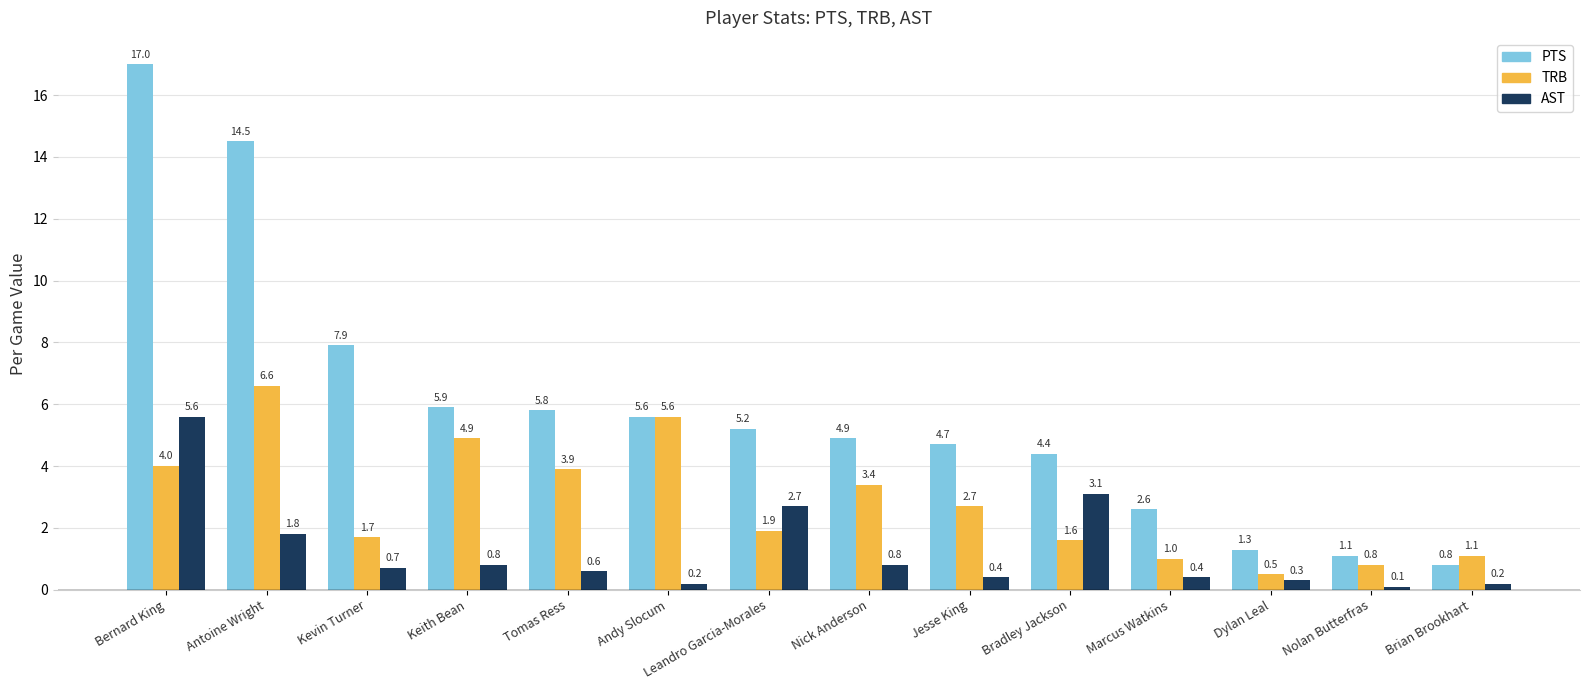

Is the value of PTS at Bernard King greater than the value of AST at Jesse King?

Yes